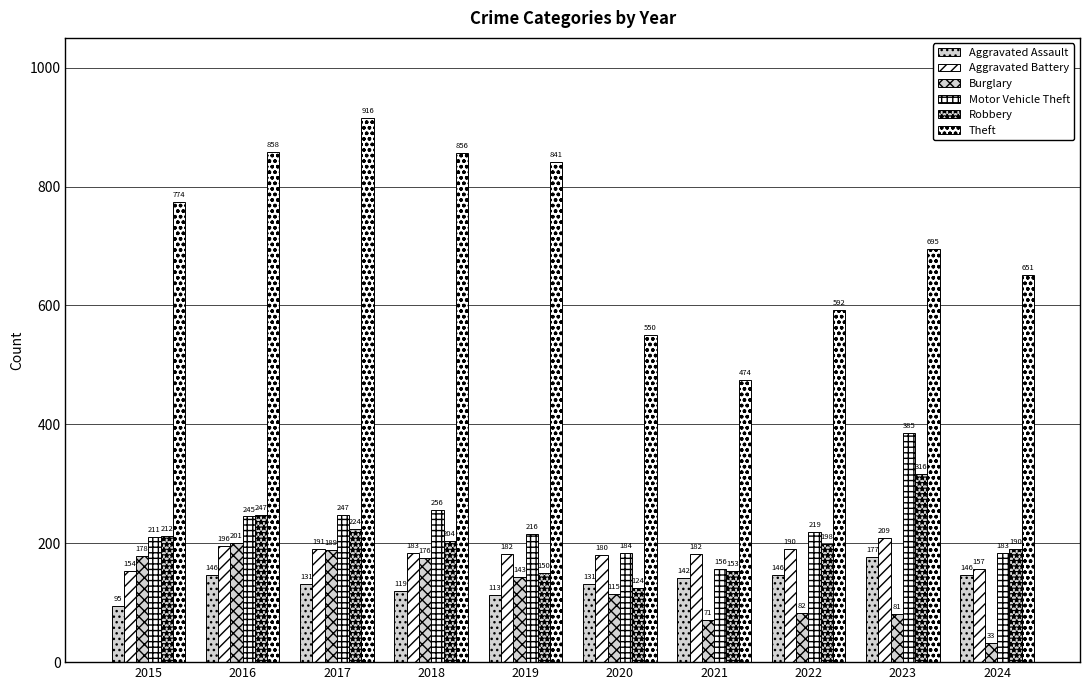

Read the Theft value at 2024, to the nearest 5.

650